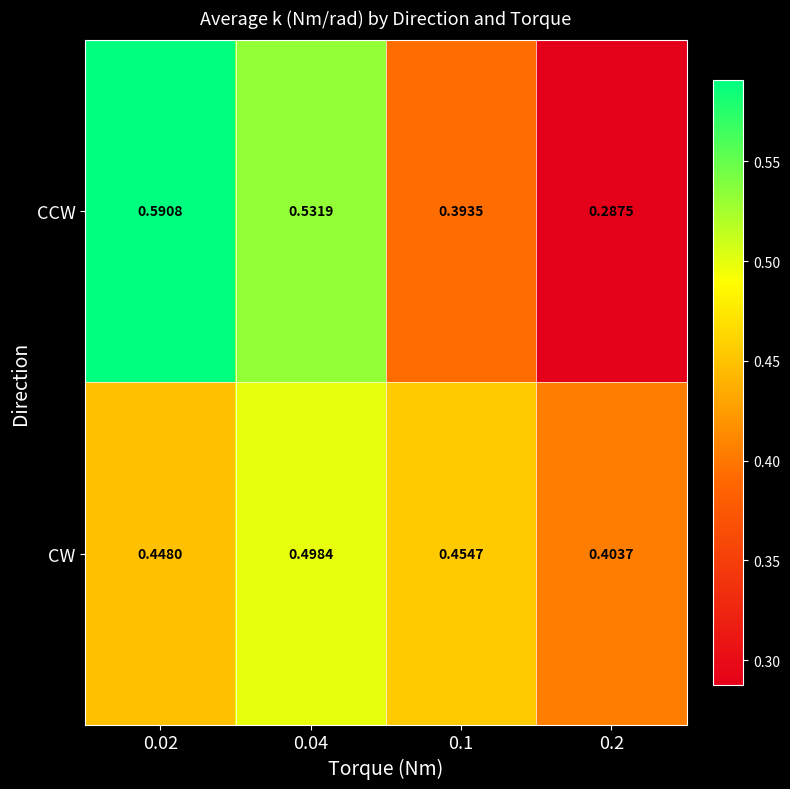

Is the value of CCW at 0.02 greater than the value of CW at 0.1?

Yes